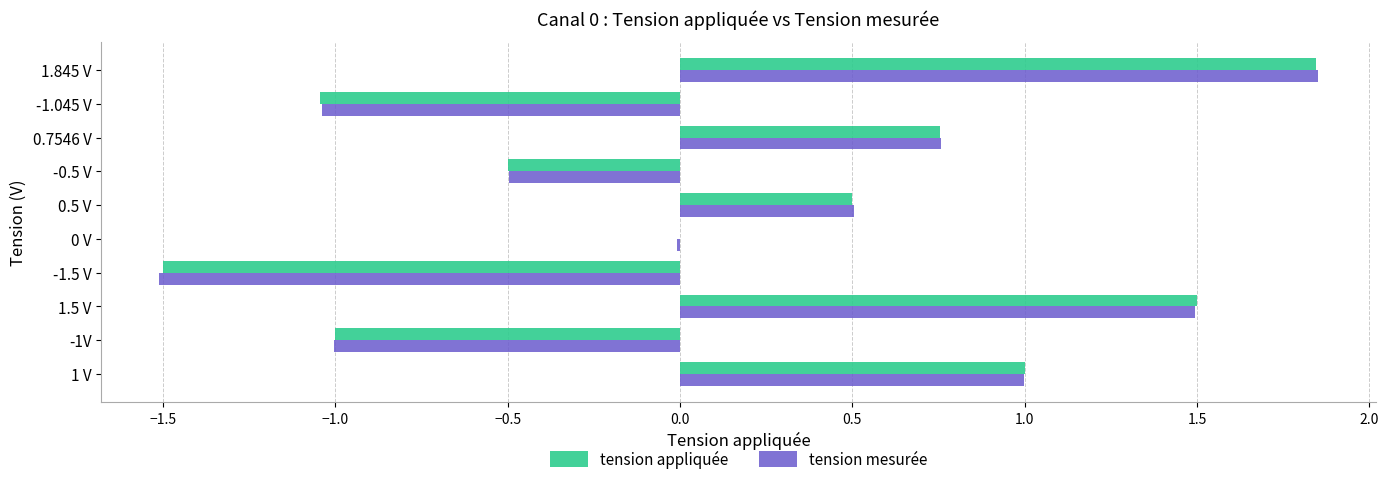

Which category has the highest value in the tension appliquée series?

1.845 V